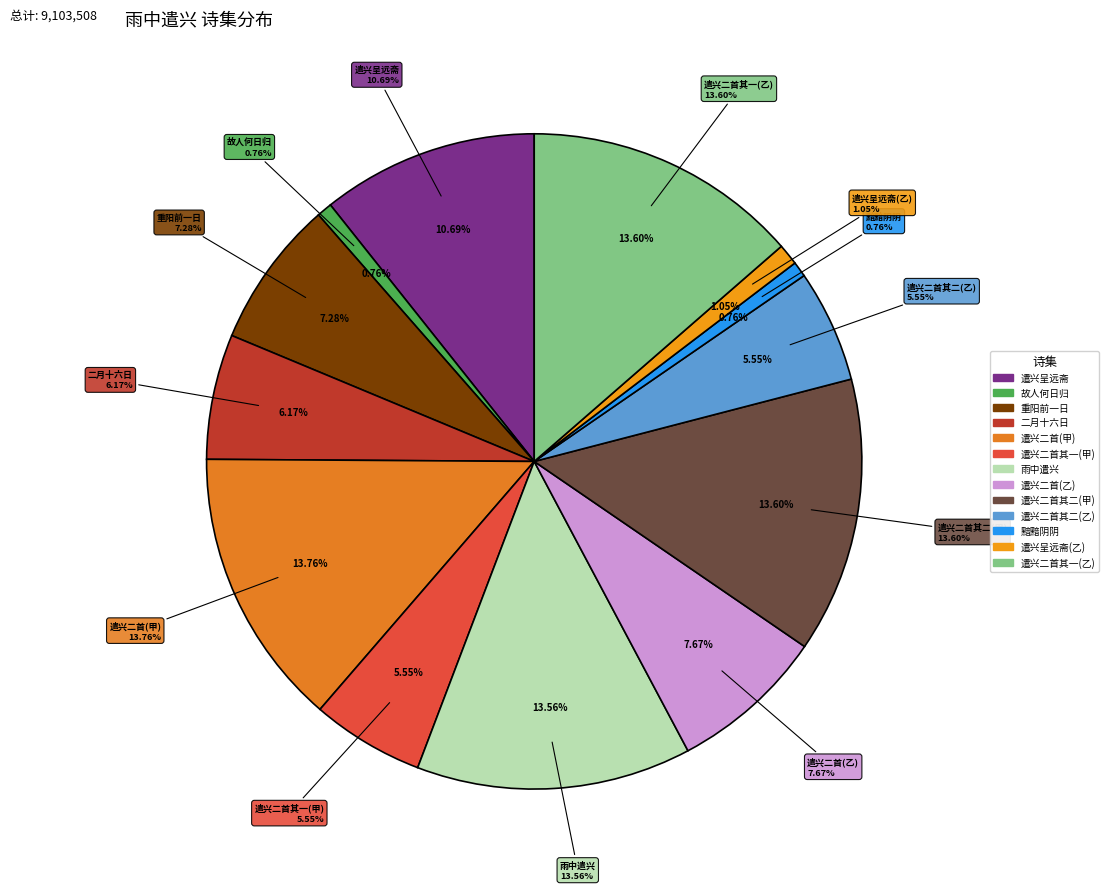

How many slices are in this pie chart?

13